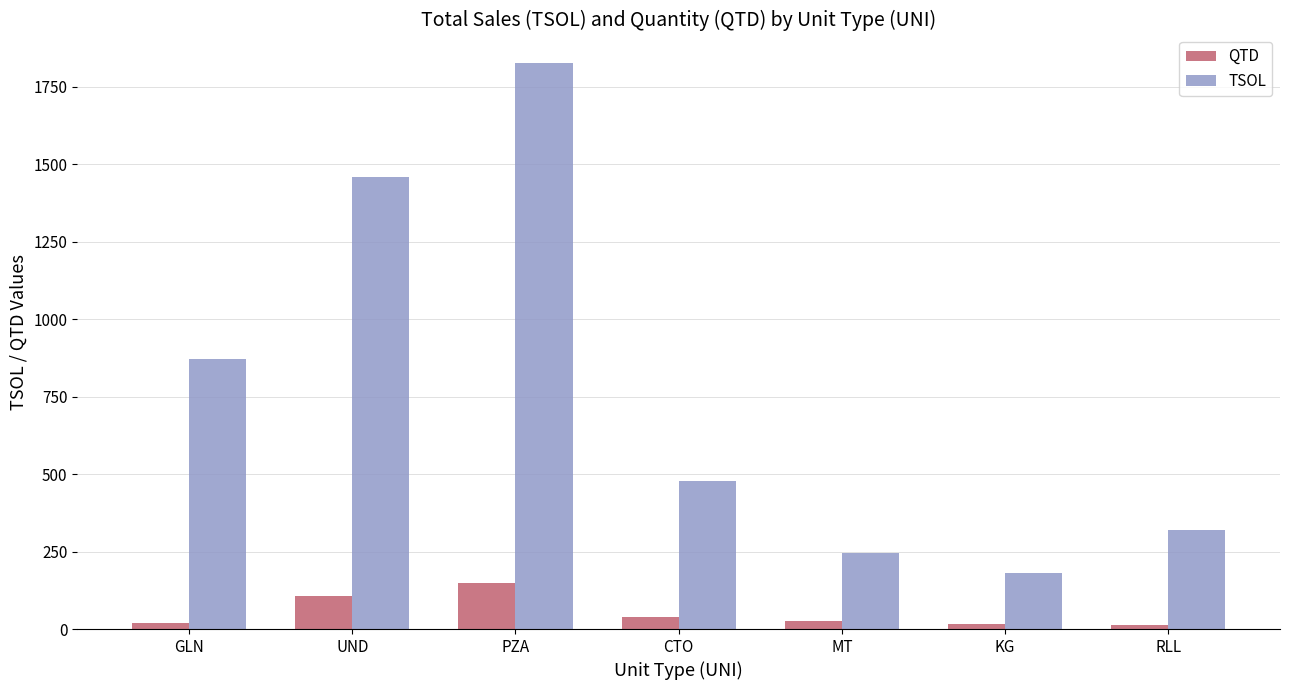

Which category has the highest value in the TSOL series?

PZA